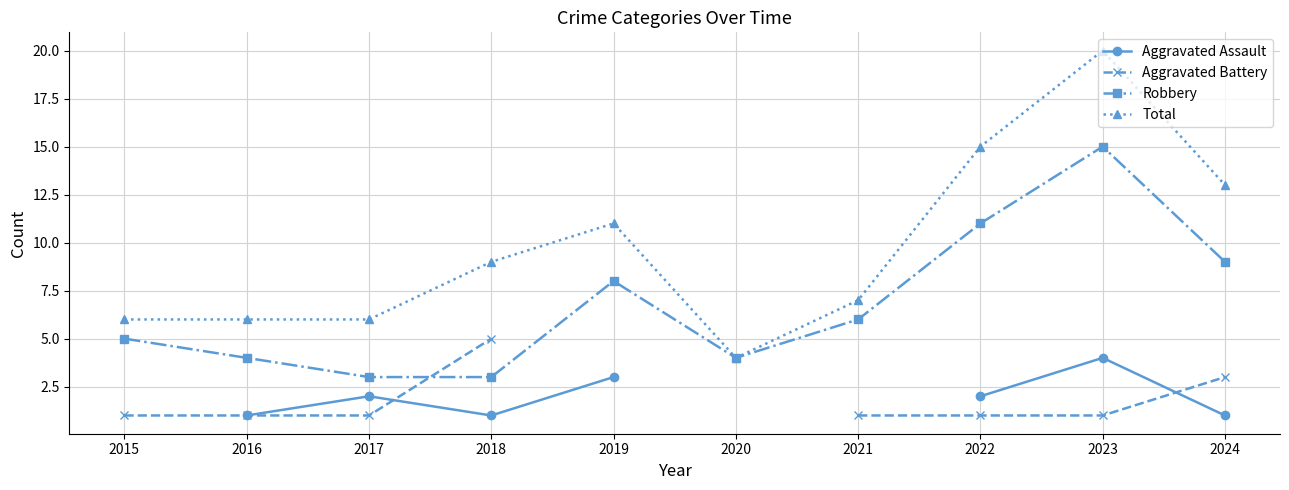

What is the maximum value for Aggravated Battery?

5.0